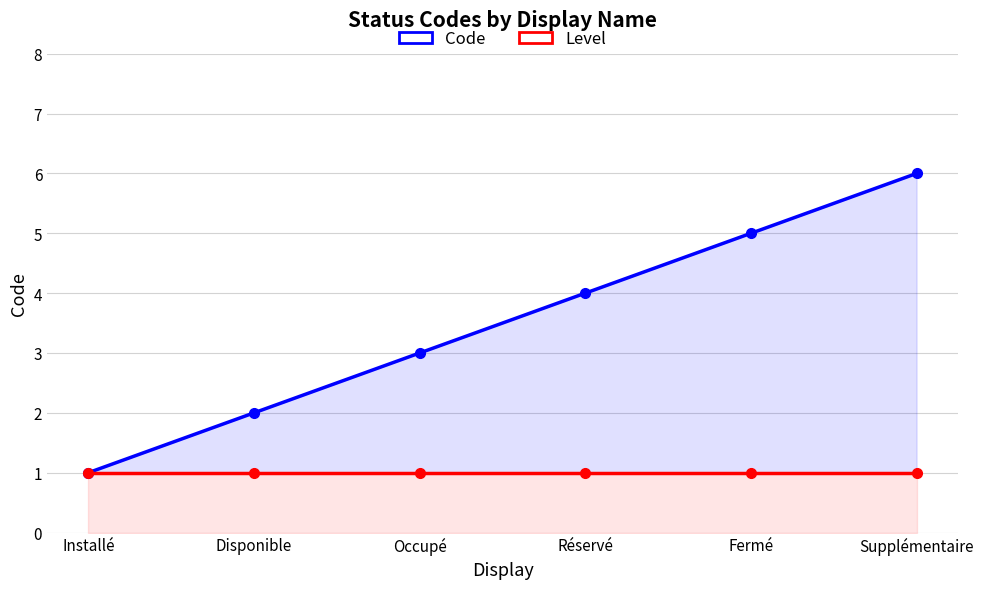

How many lines are shown in the chart?

2